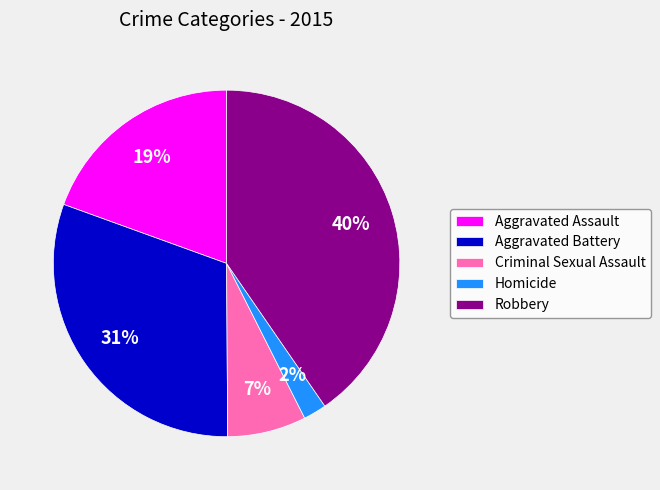

Between Criminal Sexual Assault and Aggravated Battery, which is larger?

Aggravated Battery